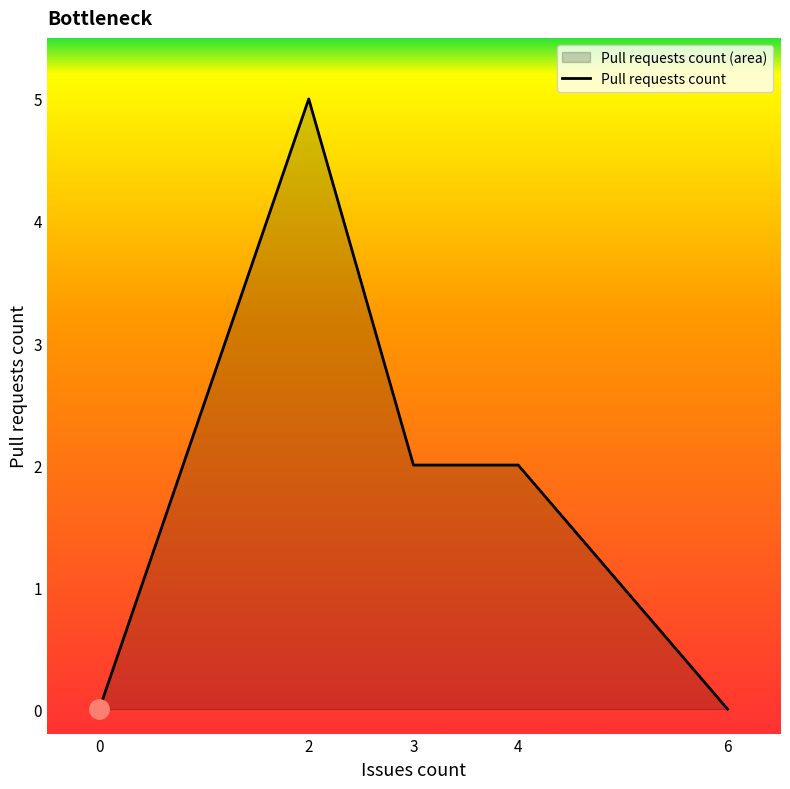

Reading right to left, extract all data points from this chart.

0	2	2	5	0